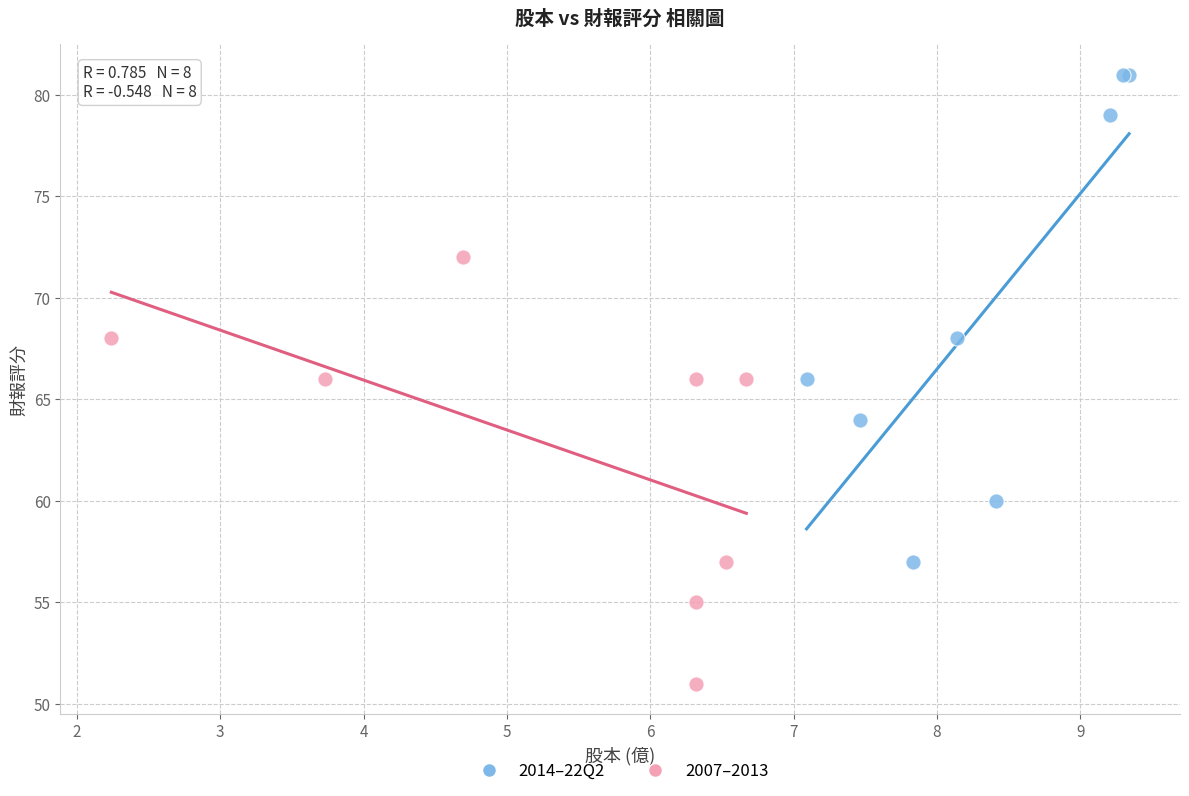

Which series has the widest spread of Y values?

2014–22Q2